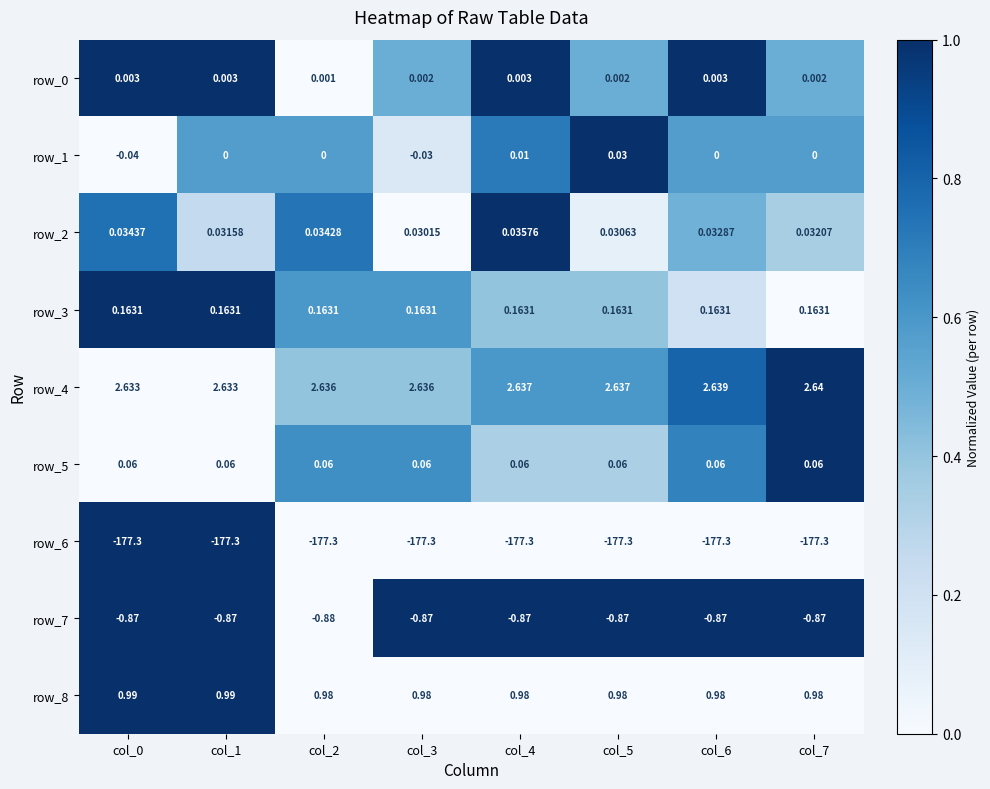

Is the value of row_5 at col_5 greater than the value of row_6 at col_6?

Yes